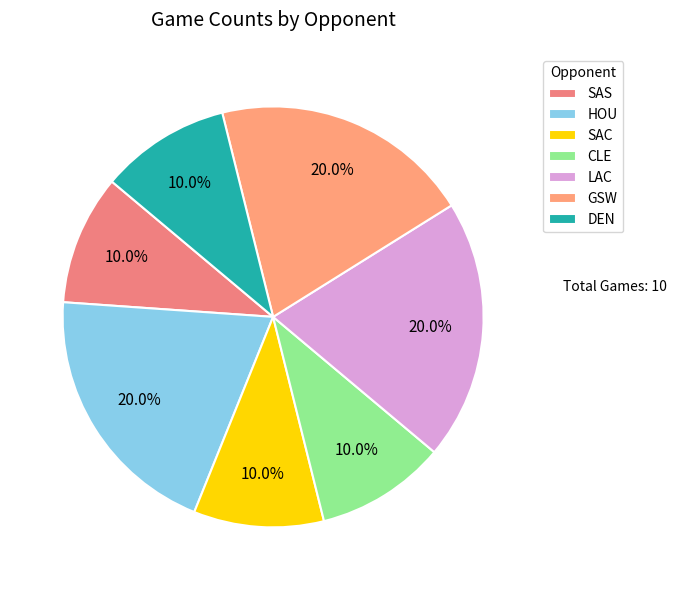

To the nearest percent, what portion does HOU represent?

20%